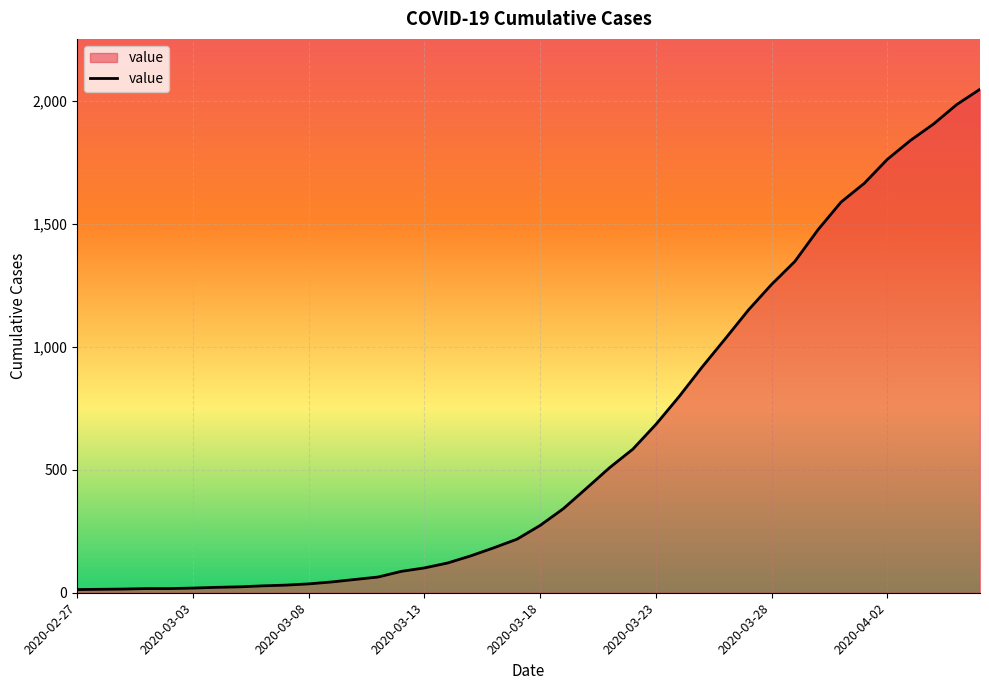

How many series are shown in this chart?

1